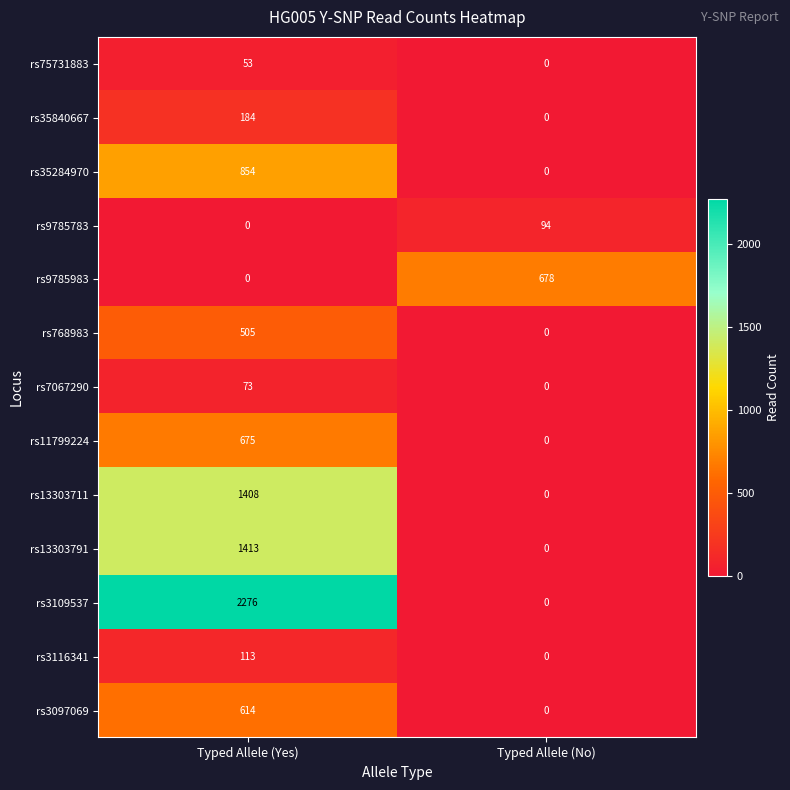

Rank the series by their maximum value, from lowest to highest.

rs75731883, rs7067290, rs9785783, rs3116341, rs35840667, rs768983, rs3097069, rs11799224, rs9785983, rs35284970, rs13303711, rs13303791, rs3109537